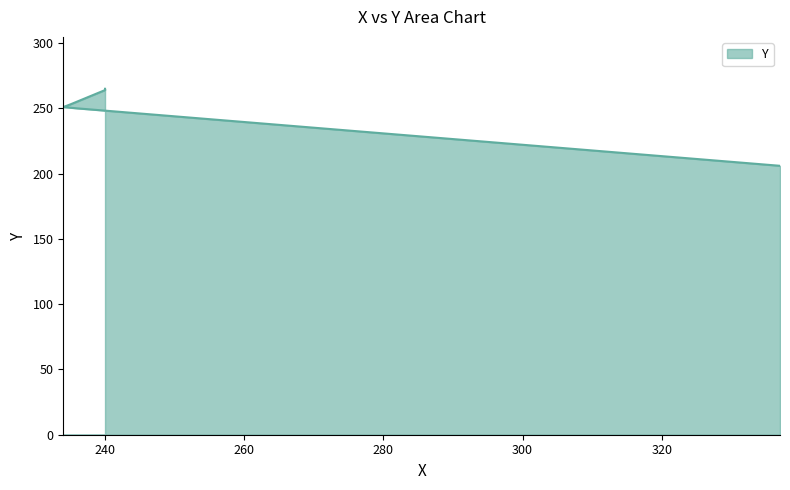

Reading left to right, extract all data points from this chart.

206	250	251	253	264	265